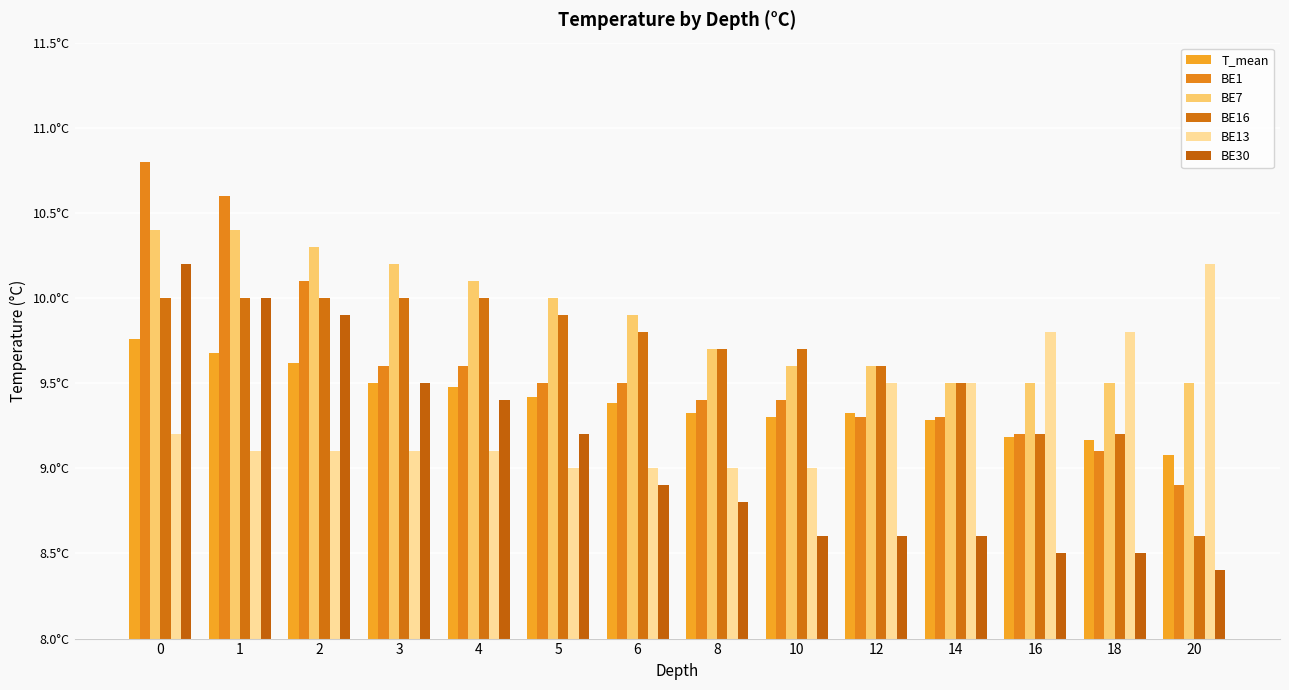

True or false: T_mean has a value of 12.2 at 16.

False